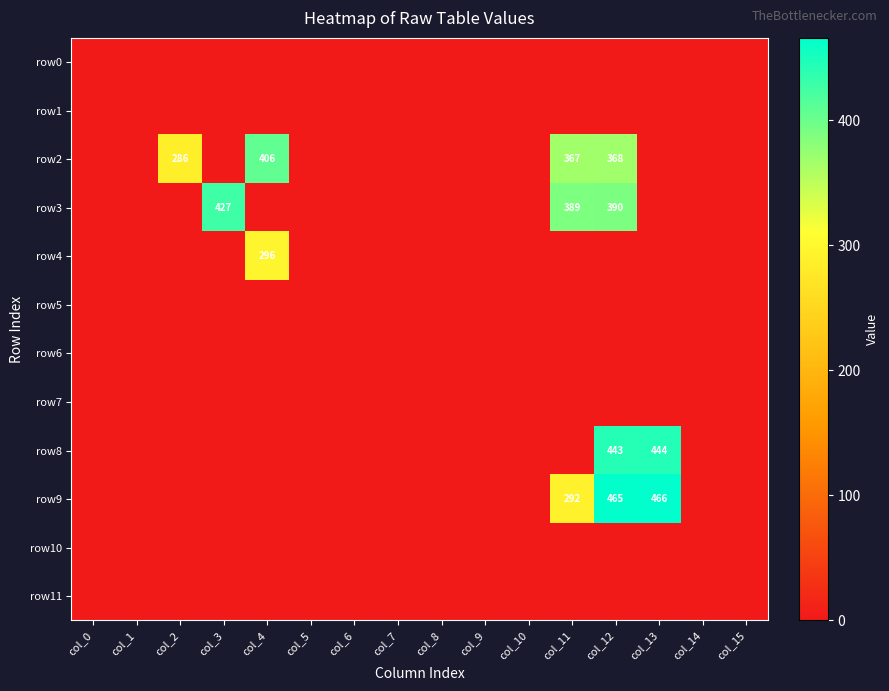

At col_3, list the series in order from smallest to largest.

row0, row1, row2, row4, row5, row6, row7, row8, row9, row10, row11, row3